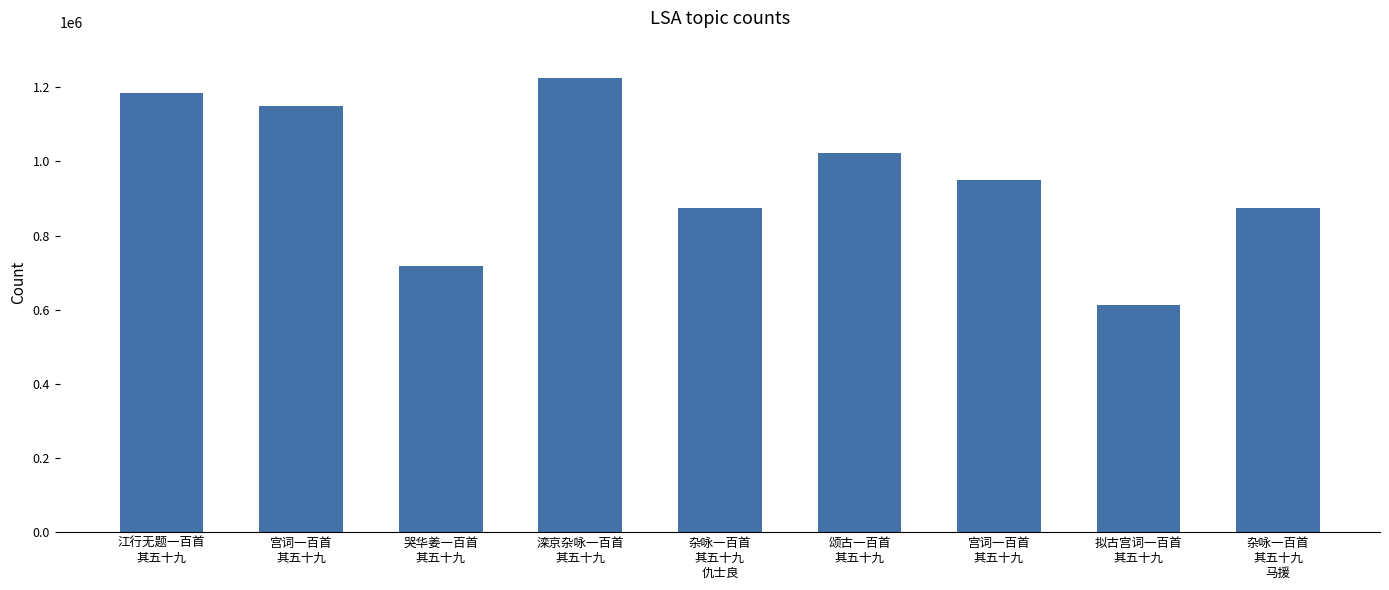

List the labels in order of value, largest first.

滦京杂咏一百首
其五十九, 江行无题一百首
其五十九, 宫词一百首
其五十九, 颂古一百首
其五十九, 宫词一百首
其五十九, 杂咏一百首
其五十九
仇士良, 杂咏一百首
其五十九
马援, 哭华姜一百首
其五十九, 拟古宫词一百首
其五十九